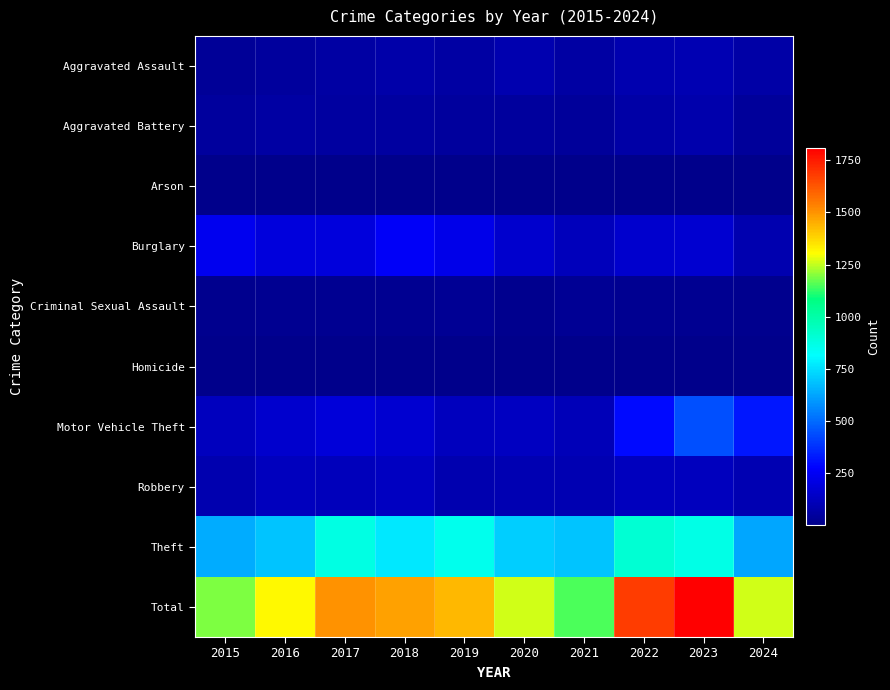

Reading left to right, transcribe all the data shown in this chart.

Aggravated Assault: 2015=31	2016=50	2017=59	2018=72	2019=61	2020=87	2021=58	2022=89	2023=93	2024=70
Aggravated Battery: 2015=50	2016=60	2017=54	2018=52	2019=45	2020=48	2021=43	2022=66	2023=83	2024=41
Arson: 2015=3	2016=3	2017=1	2018=6	2019=5	2020=4	2021=6	2022=7	2023=6	2024=4
Burglary: 2015=236	2016=194	2017=192	2018=257	2019=221	2020=163	2021=117	2022=163	2023=168	2024=86
Criminal Sexual Assault: 2015=13	2016=20	2017=19	2018=20	2019=29	2020=12	2021=24	2022=18	2023=20	2024=12
Homicide: 2015=4	2016=8	2017=2	2018=5	2019=3	2020=6	2021=2	2022=6	2023=4	2024=4
Motor Vehicle Theft: 2015=125	2016=163	2017=191	2018=164	2019=125	2020=134	2021=113	2022=291	2023=444	2024=322
Robbery: 2015=87	2016=123	2017=115	2018=130	2019=89	2020=94	2021=95	2022=125	2023=128	2024=95
Theft: 2015=641	2016=689	2017=873	2018=767	2019=855	2020=713	2021=691	2022=912	2023=864	2024=628
Total: 2015=1190	2016=1310	2017=1506	2018=1473	2019=1433	2020=1261	2021=1149	2022=1677	2023=1810	2024=1262